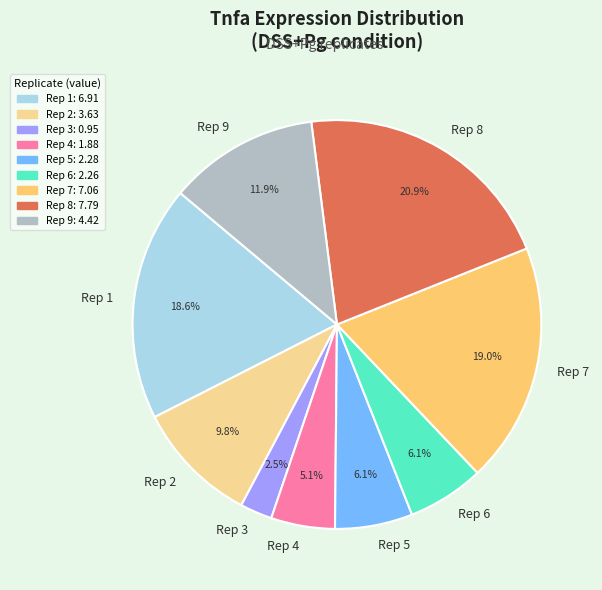

What is the largest slice in the pie chart?

Rep 8